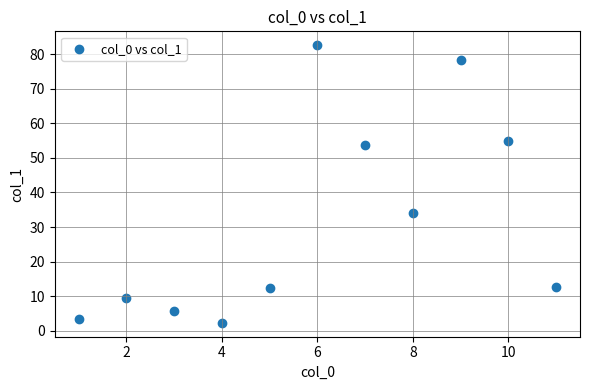

What Y value in the scatter plot is closest to 42?

34.0